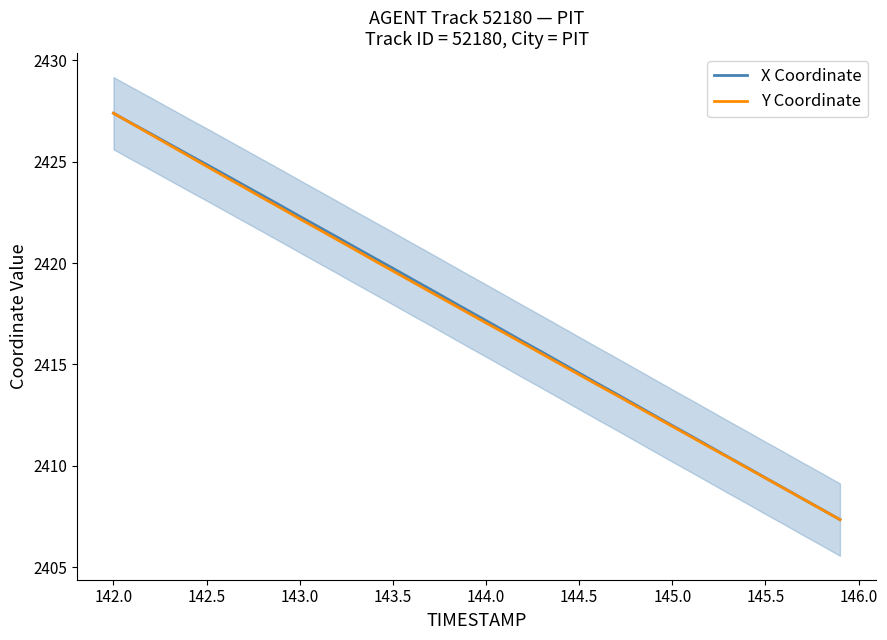

True or false: Y Coordinate has more than 1 interior local peaks.

False